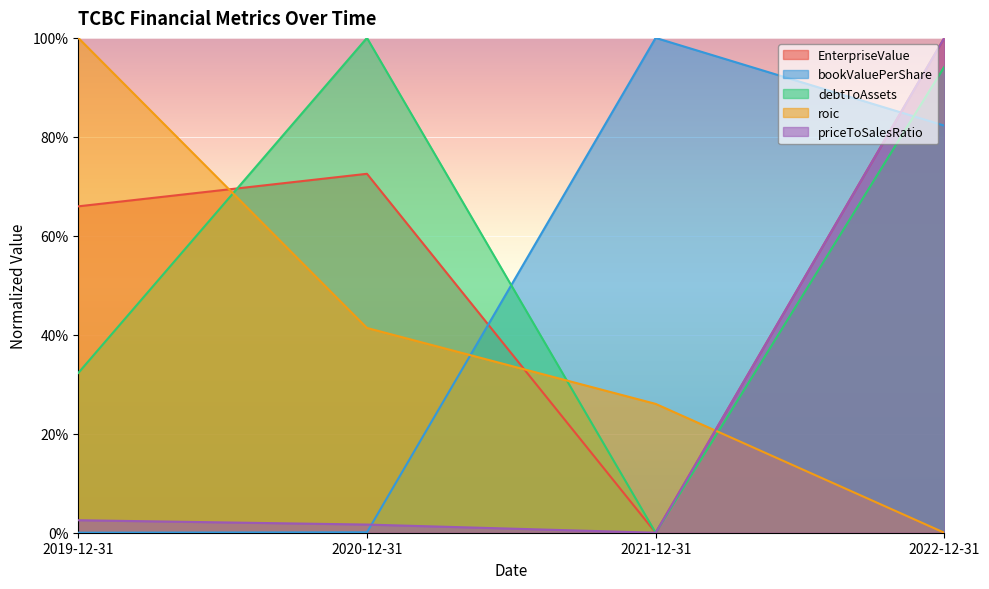

True or false: priceToSalesRatio and EnterpriseValue intersect in this chart.

False